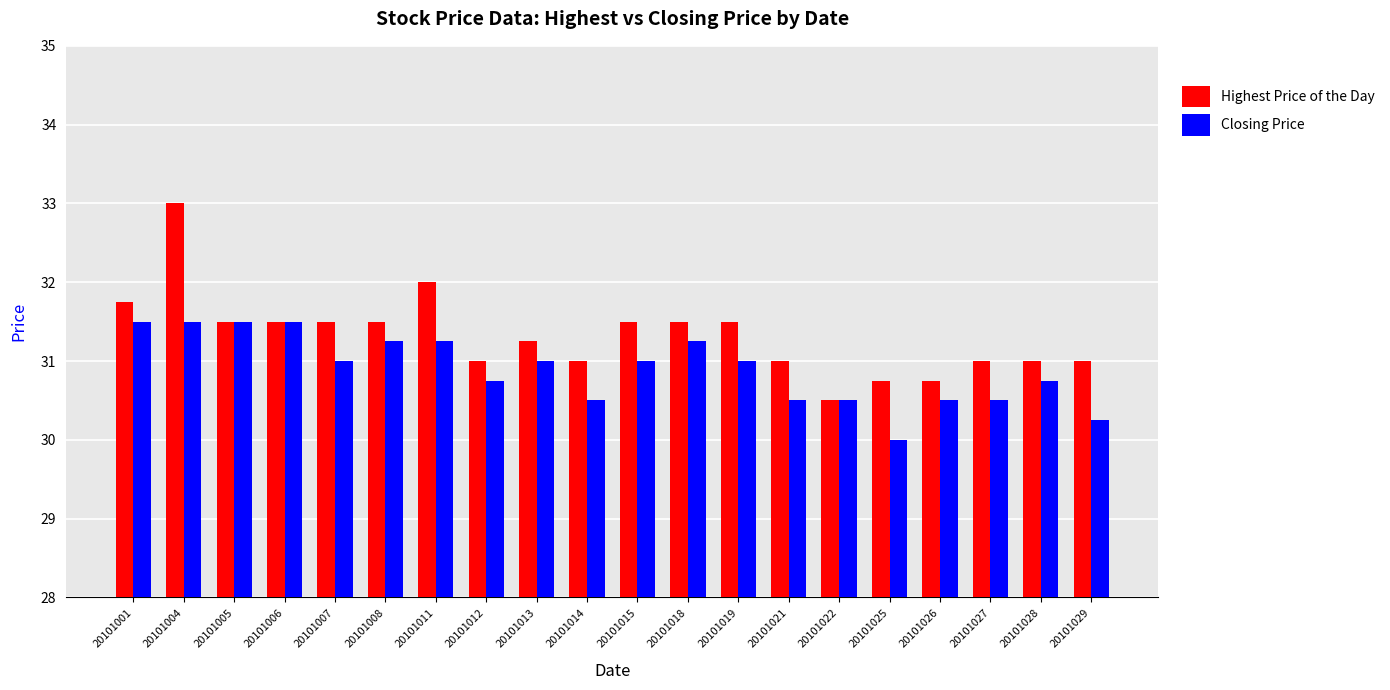

Count the number of data series in this chart.

2